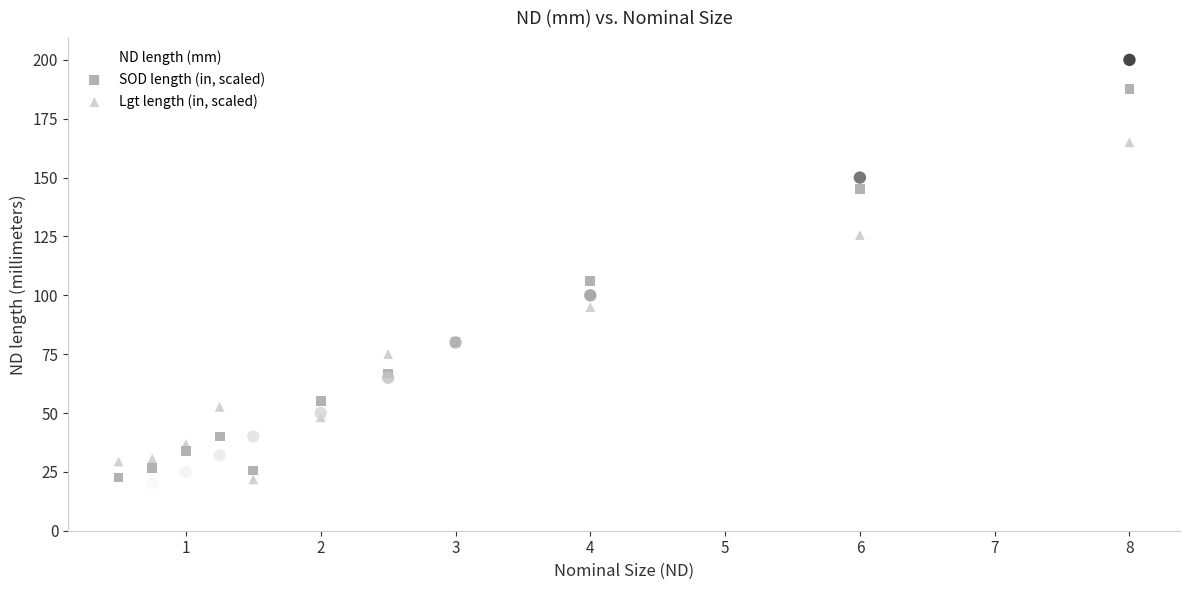

What are all the series names shown in the legend?

ND length (mm), SOD length (in, scaled), Lgt length (in, scaled)